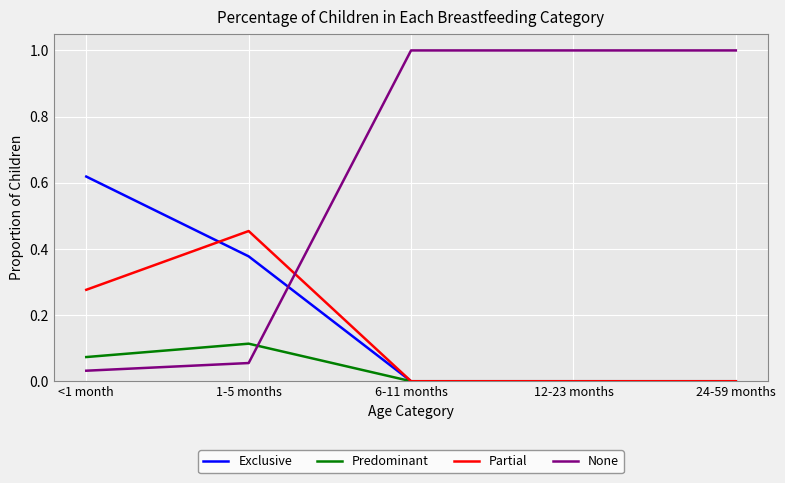

Where do Partial and None first cross each other?

1-5 months and 6-11 months